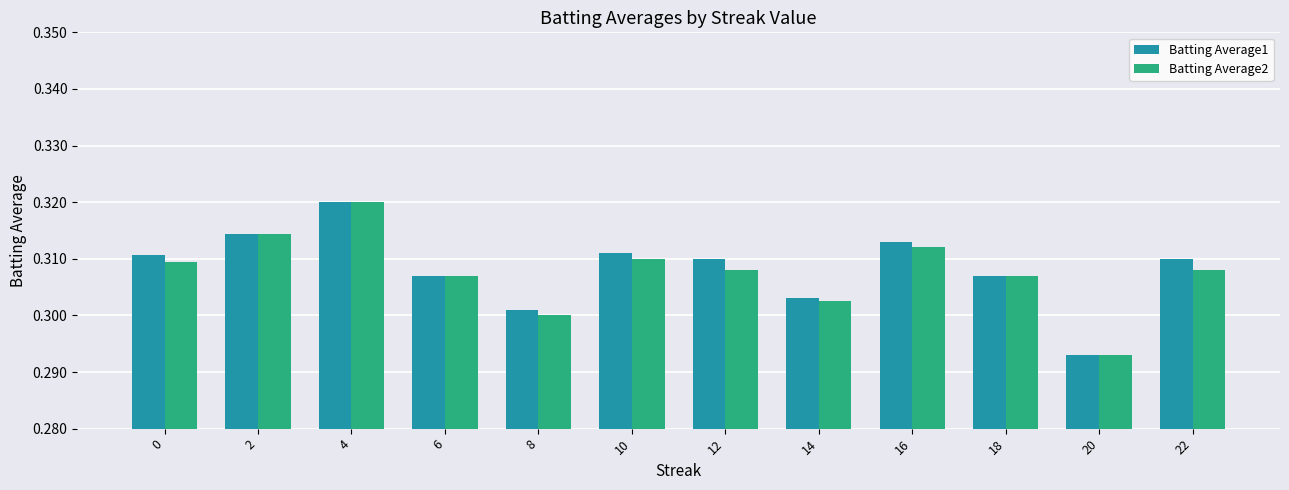

What are all the series names shown in the legend?

Batting Average1, Batting Average2